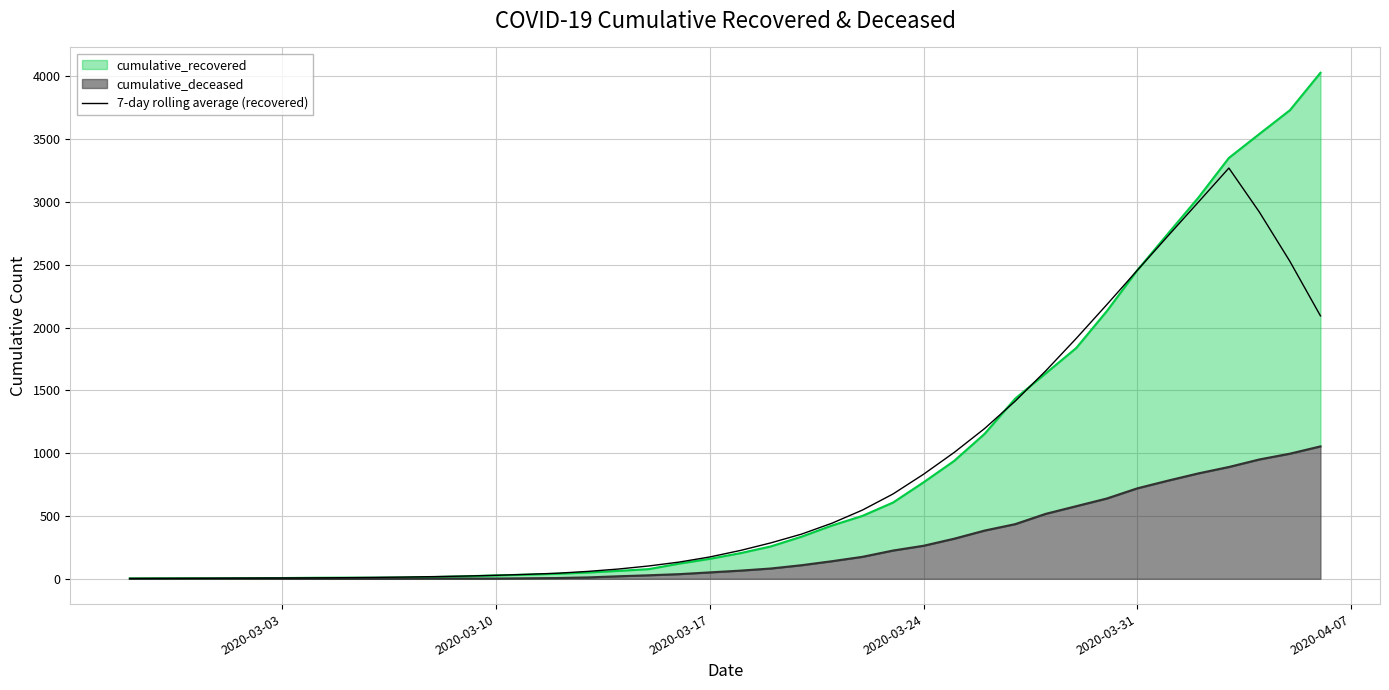

What is the maximum value for 7-day rolling average (recovered)?

3269.3